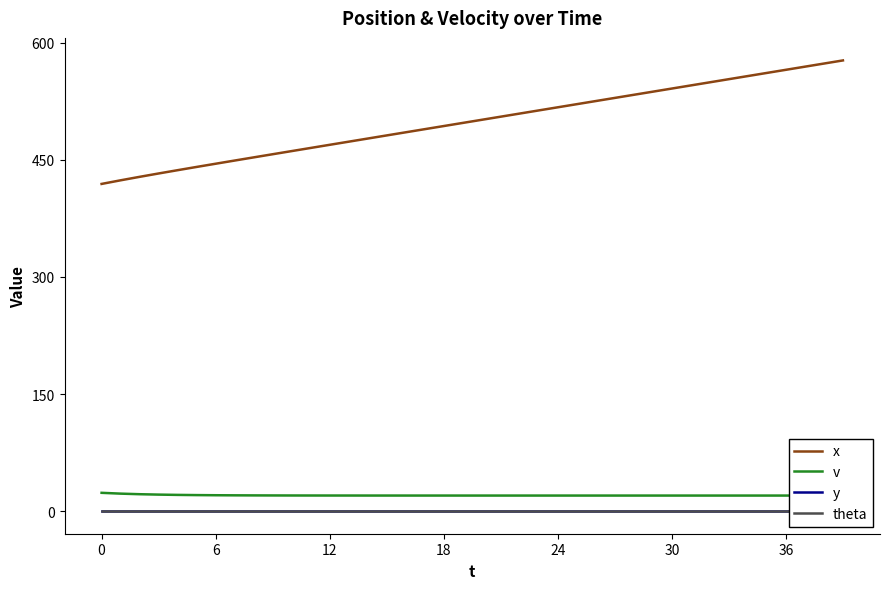

Rank the series by their maximum value, from highest to lowest.

x, v, y, theta